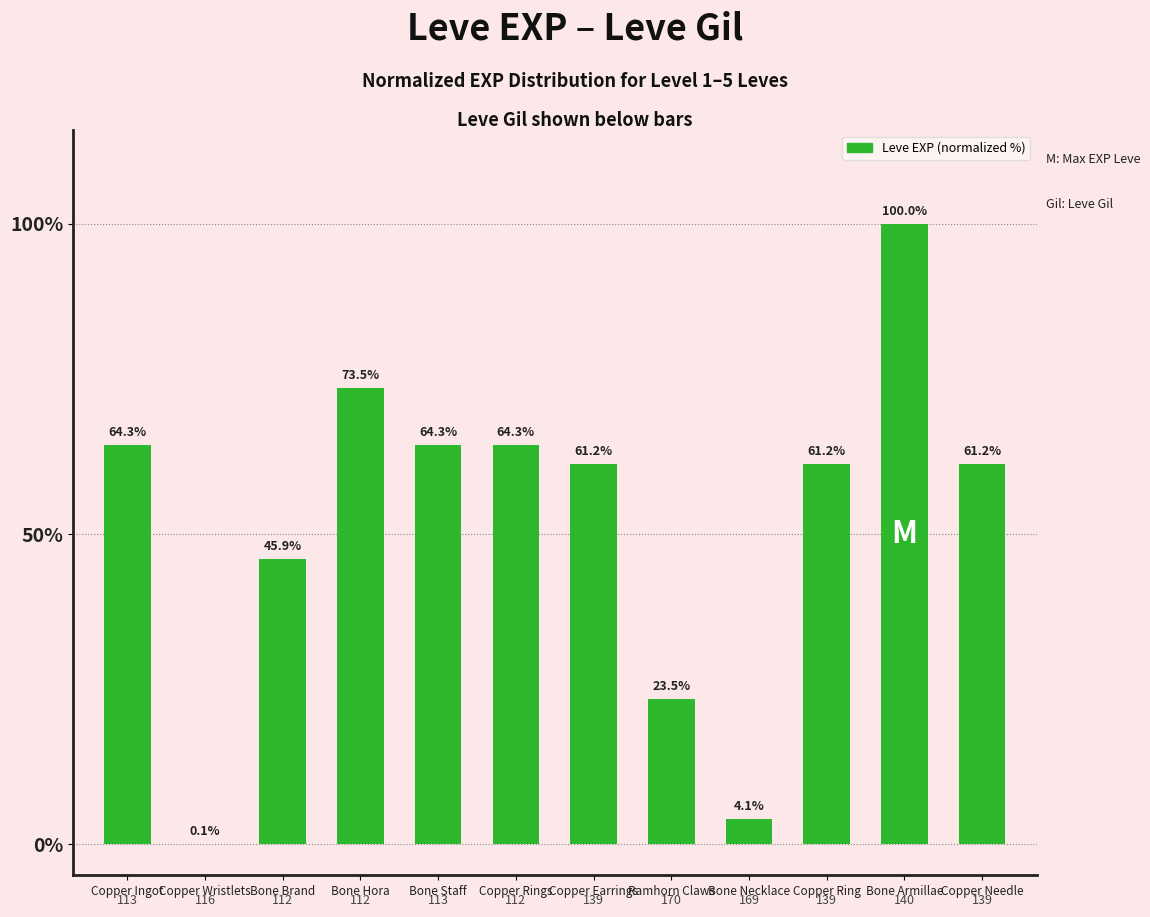

What is the maximum value shown in the chart?

100.0